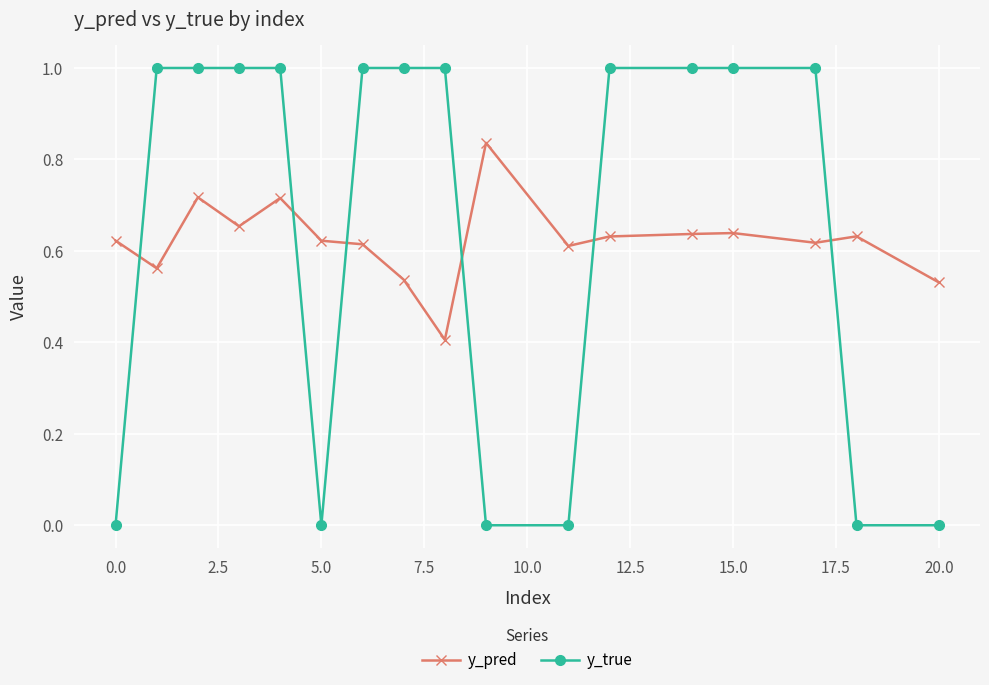

What is the sum of all y_pred values?

10.6